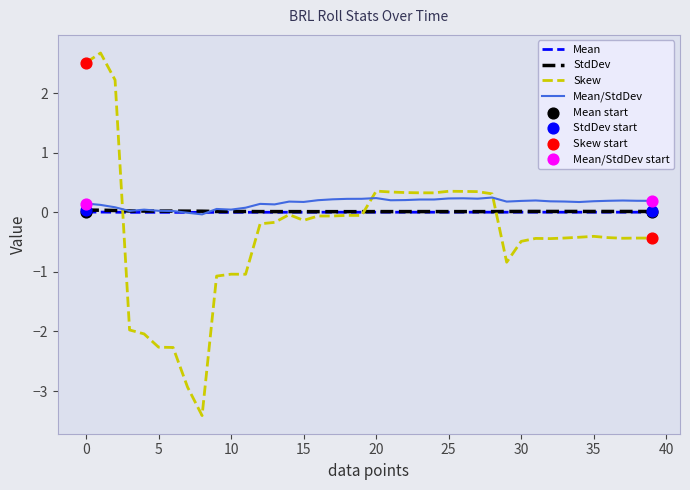

Which series has the largest range (max minus min)?

Skew